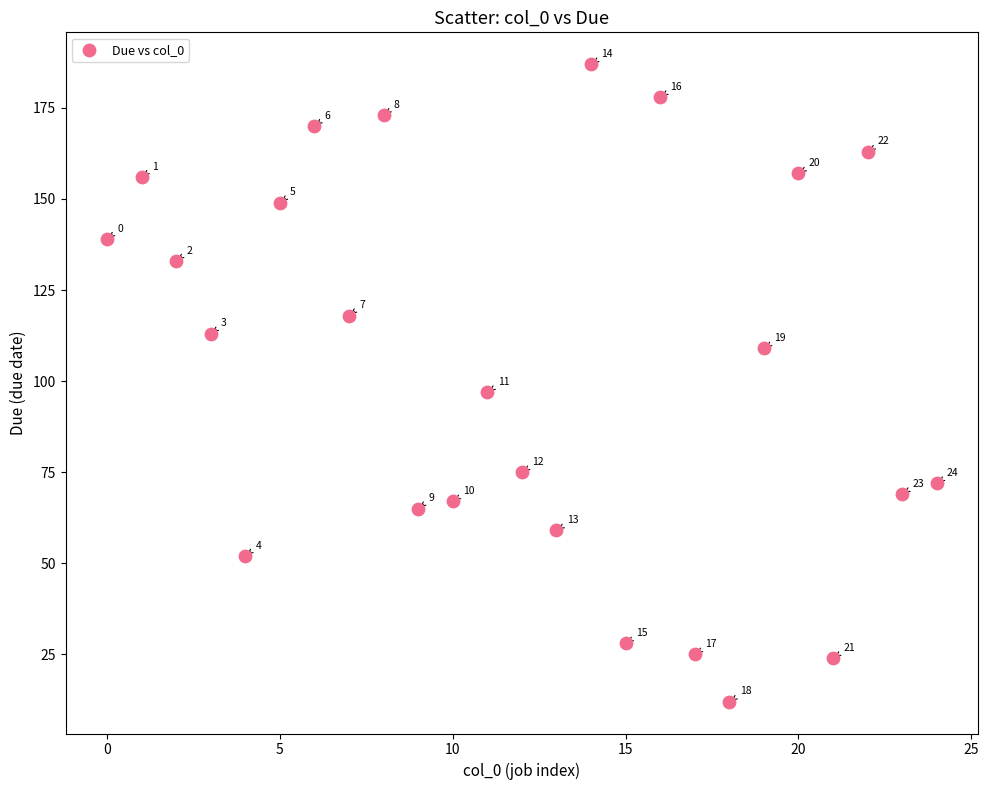

What Y value in the scatter plot is closest to 99?

97